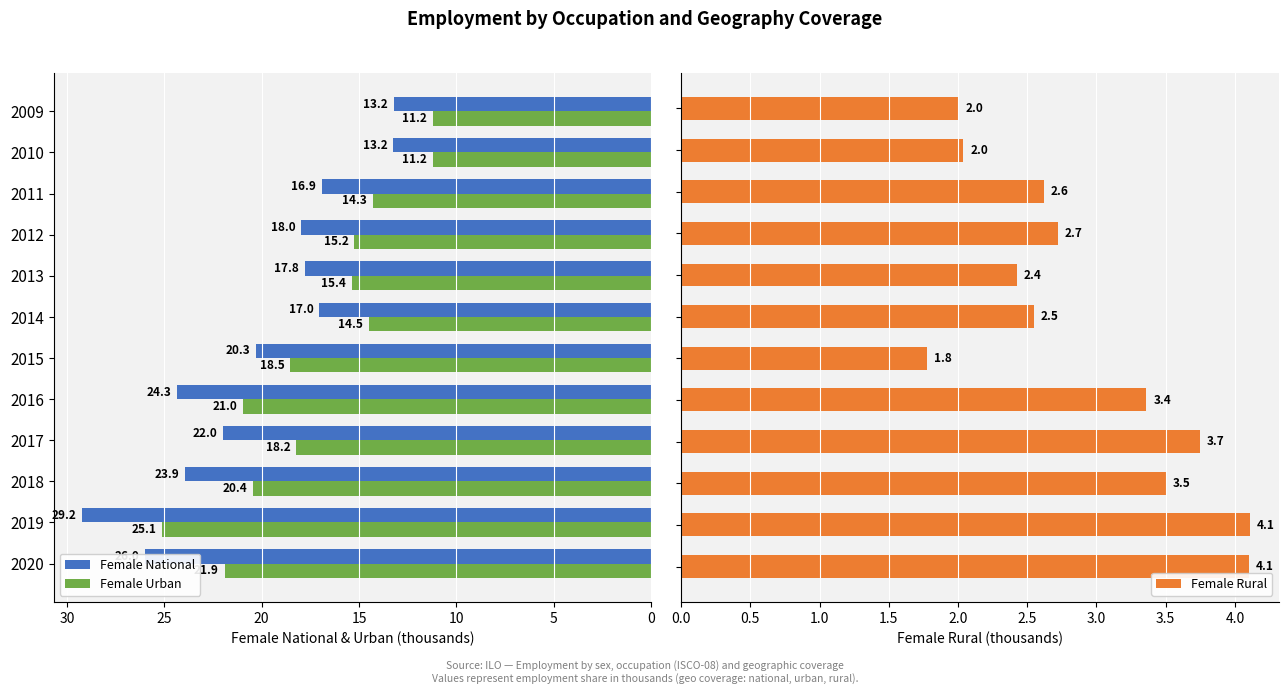

True or false: Female National has a value of 6.3 at 2017.

False